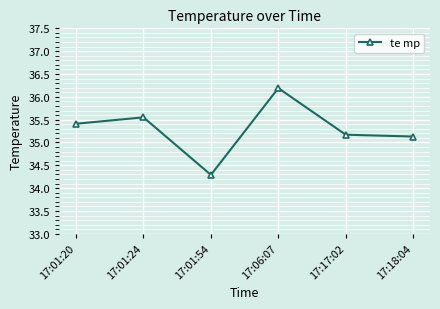

What is the label of the 6th point from the right?

17:01:20